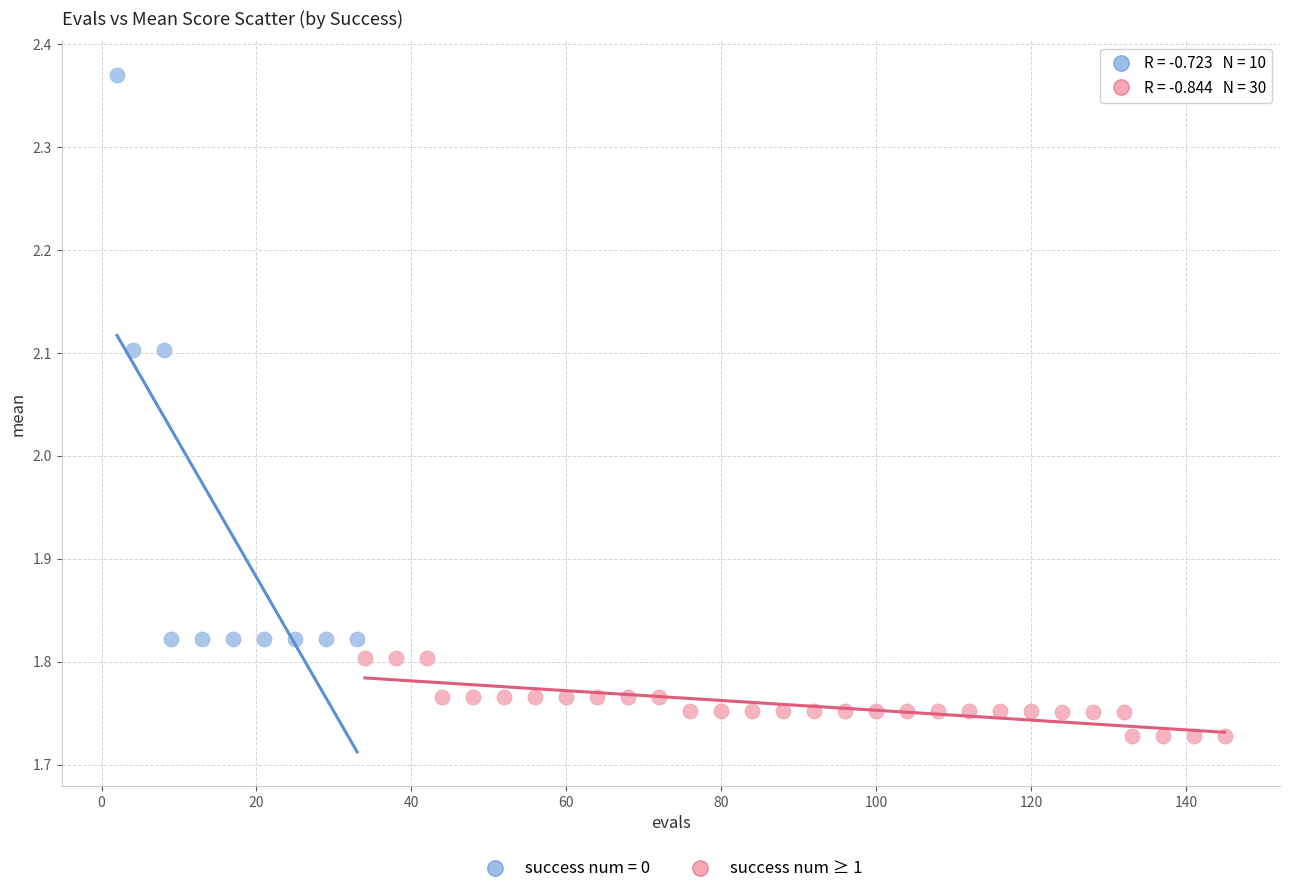

Which series has the largest Y range (max minus min)?

success num = 0